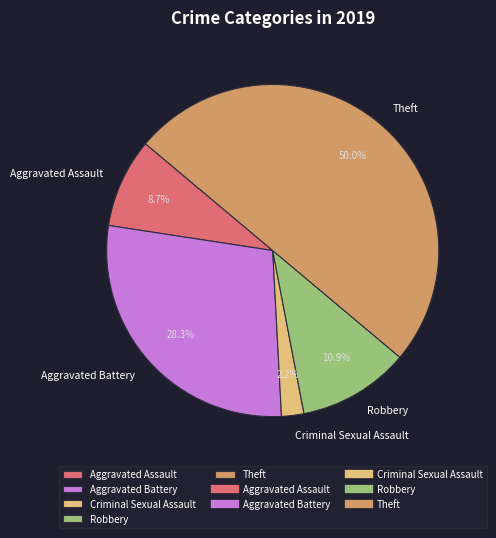

Is it true that Theft is 50% of the pie?

True